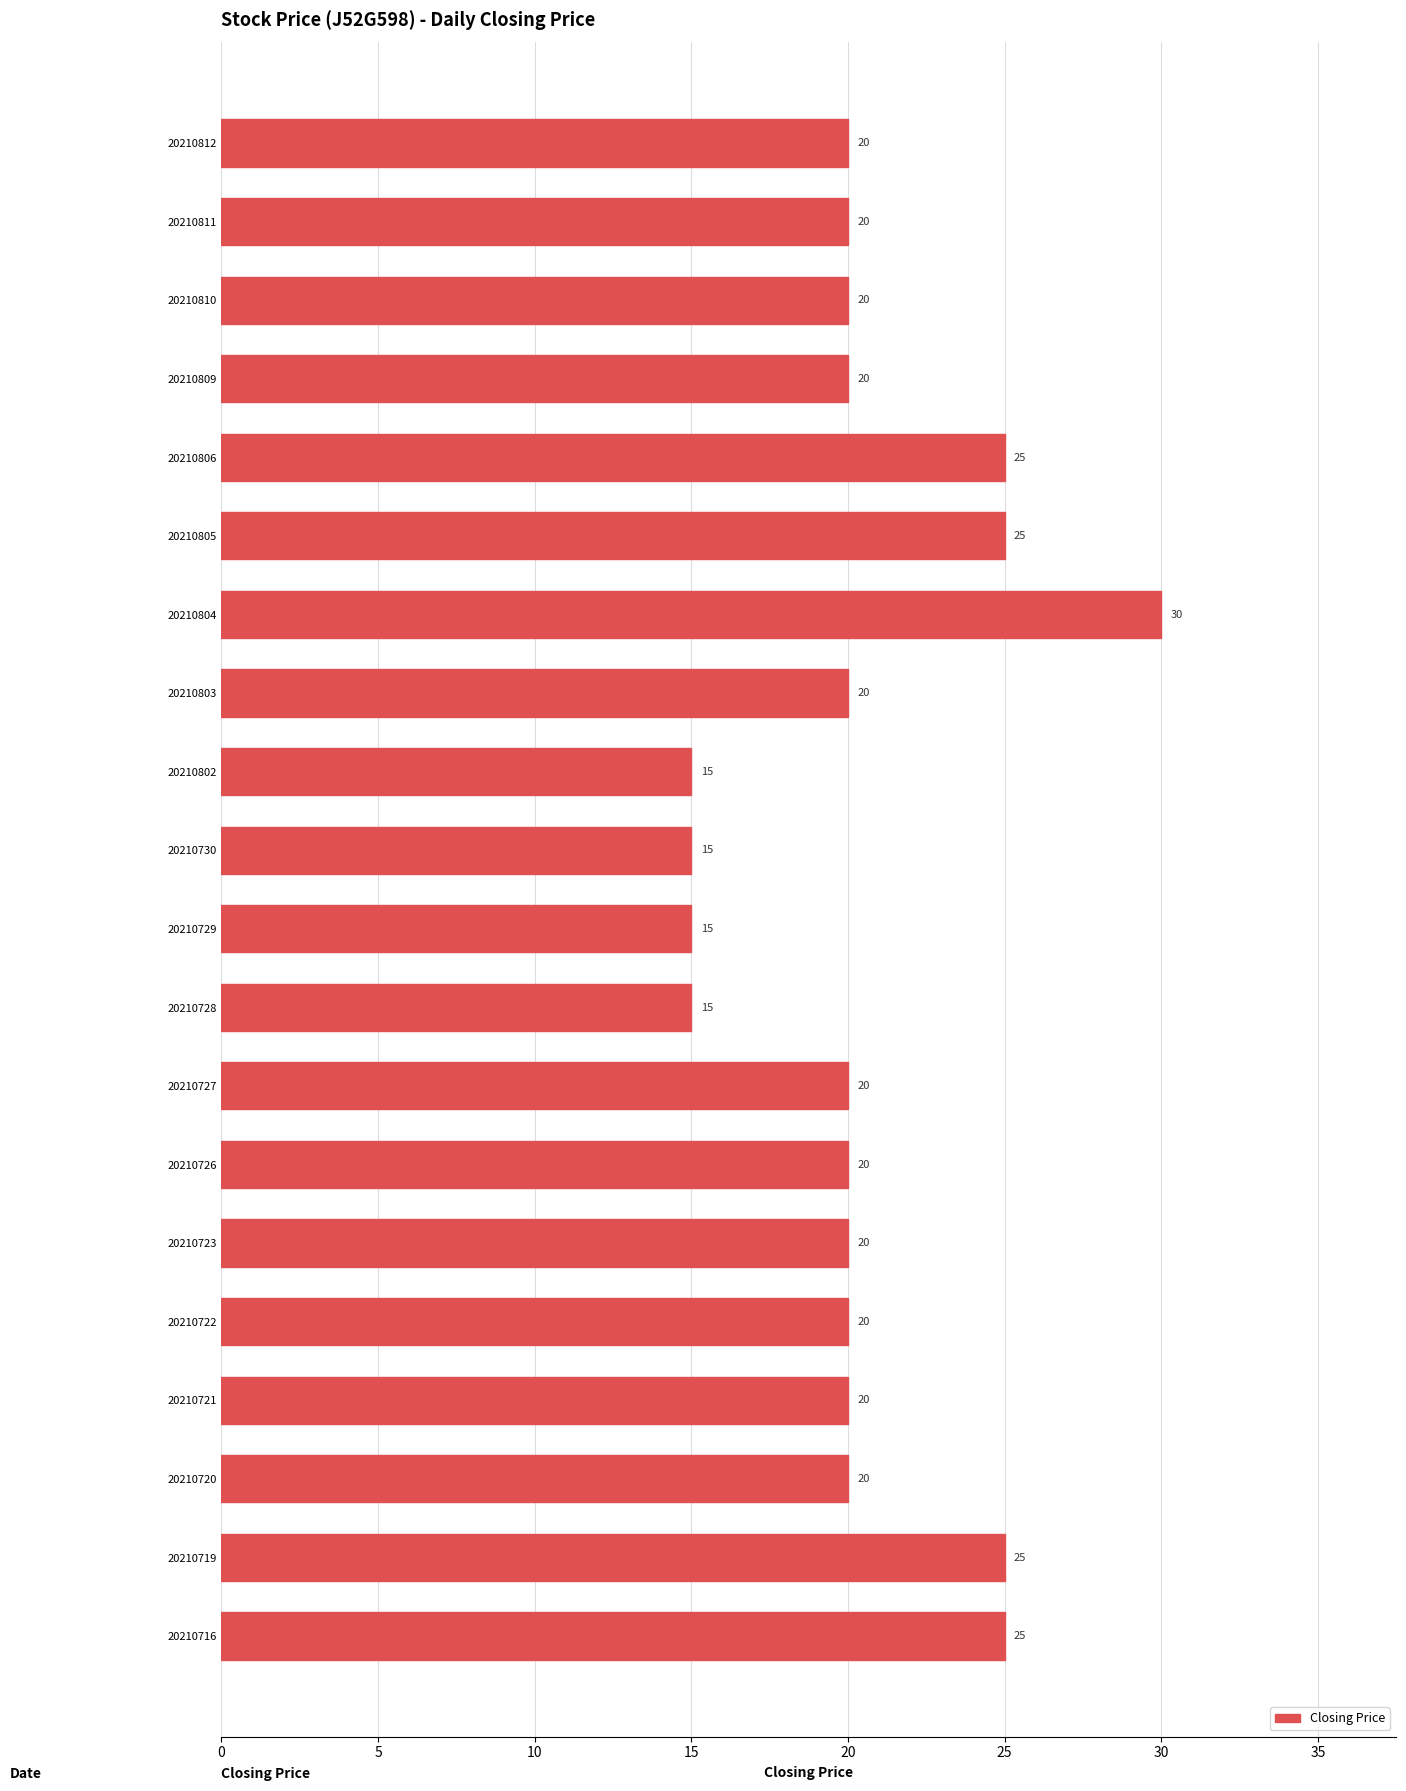

What is the change in value from 20210810 to 20210806?

+5